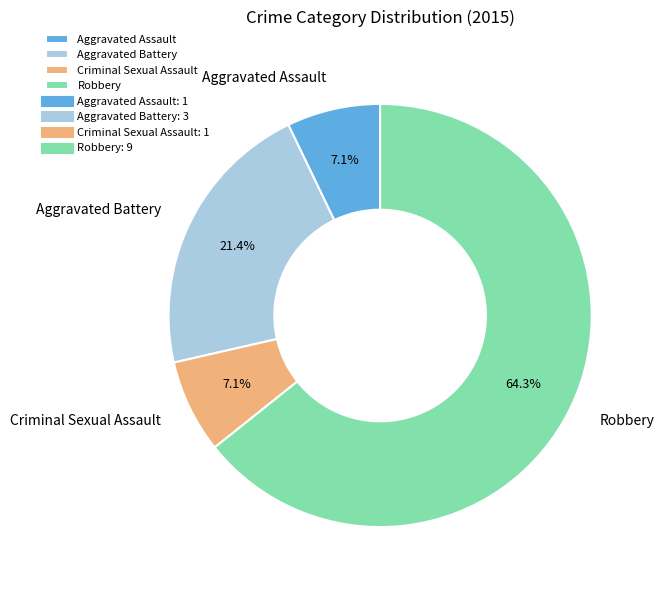

Which has a higher value, Criminal Sexual Assault or Aggravated Battery?

Aggravated Battery